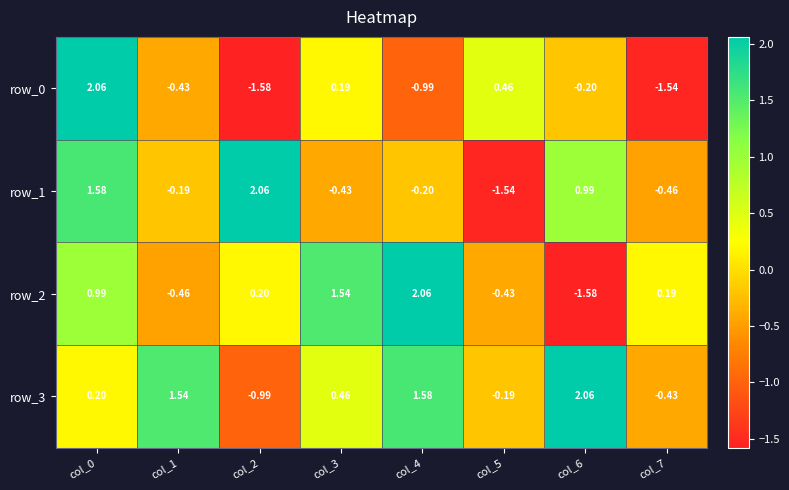

Where is row_0 nearest to the value 0?

col_3